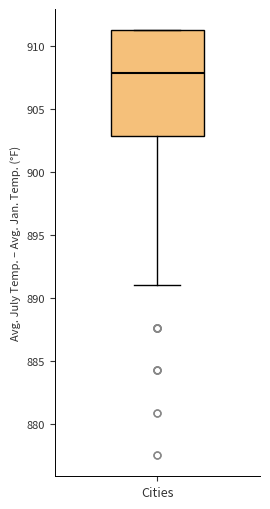

Where is the upper edge of the box for Cities on the y-axis? The values are not printed on the chart, so give them approximately, as read against the axis.

911.5